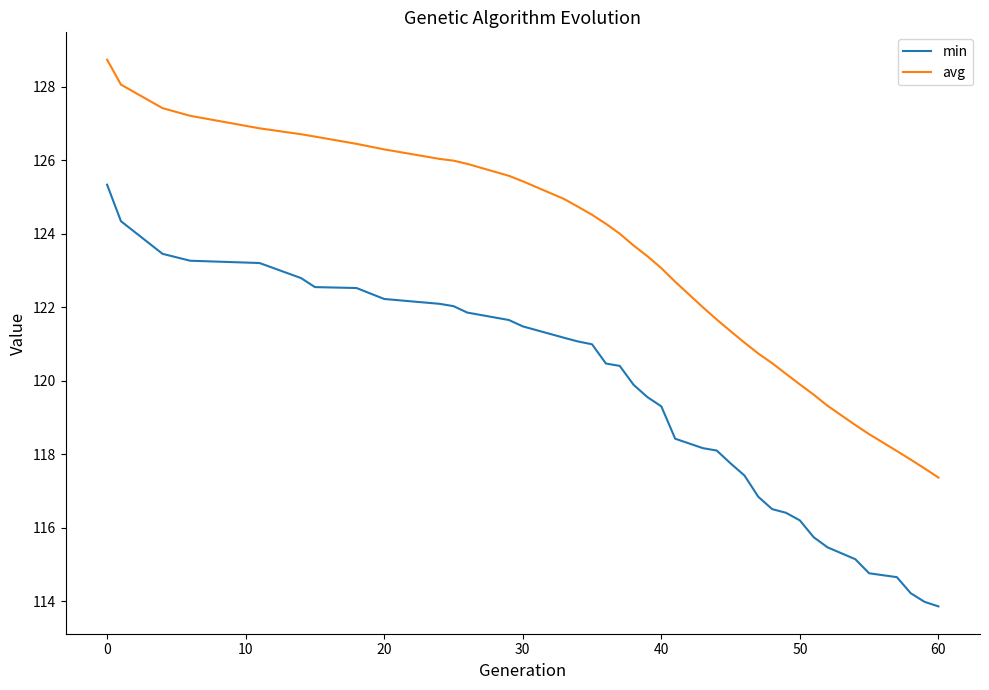

True or false: avg and min intersect in this chart.

False